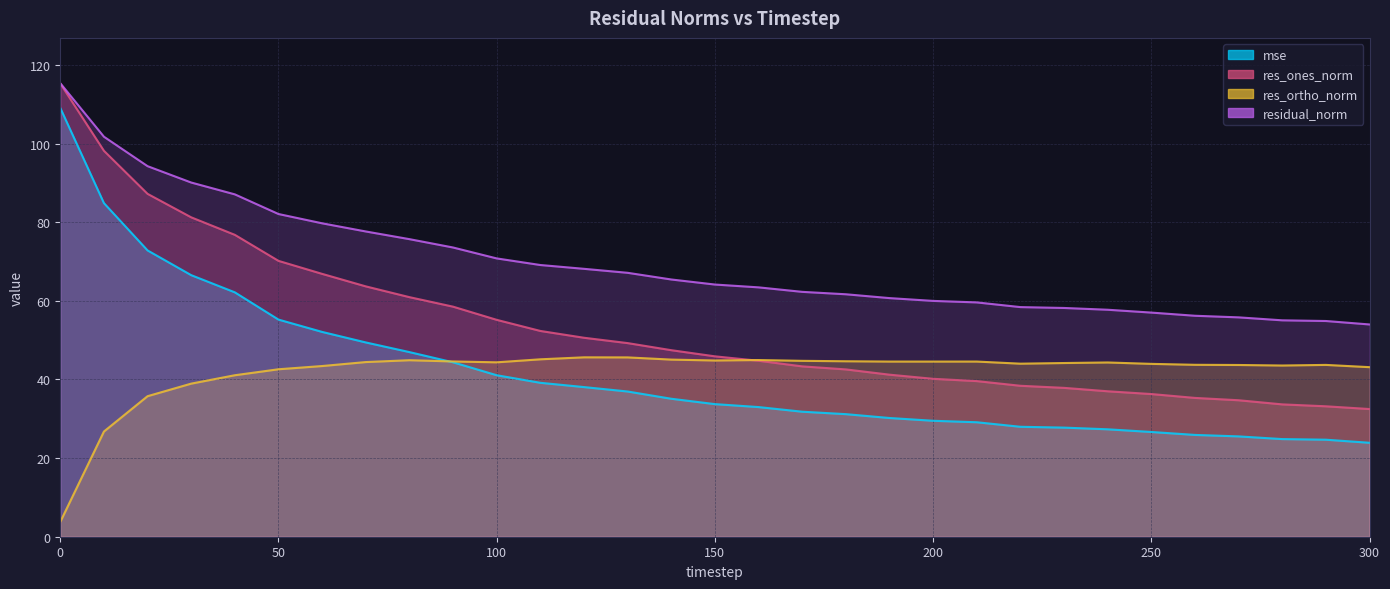

True or false: mse has more than 1 interior local peaks.

False